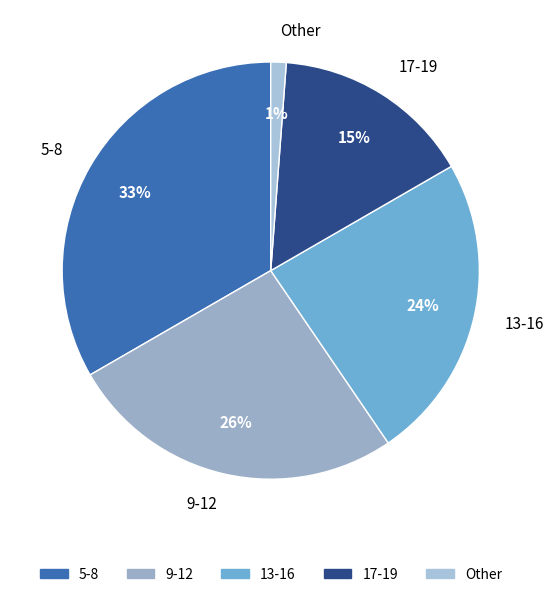

Is it true that 9-12 is 13% of the pie?

False